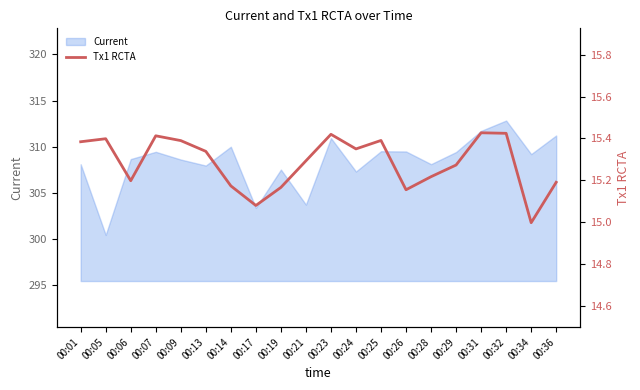

Is it true that the value at 00:31 is 15.4?

True